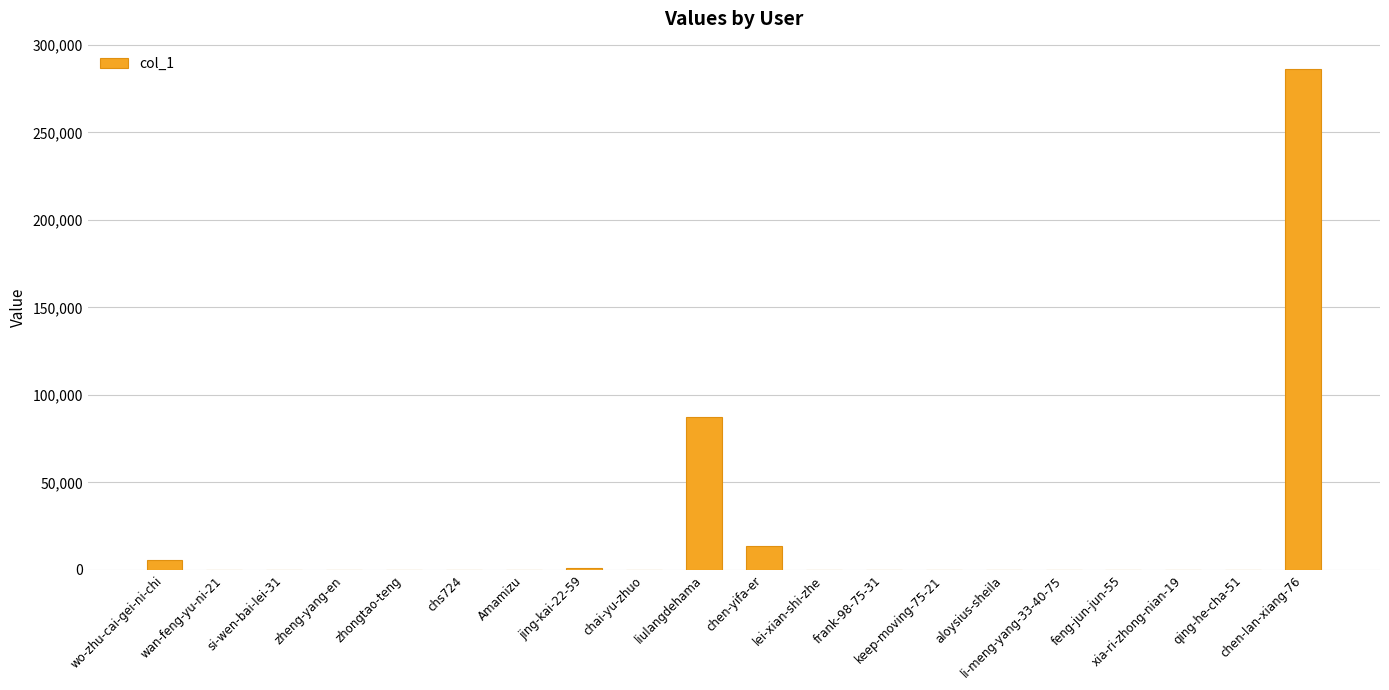

What is the greatest value displayed?

285952